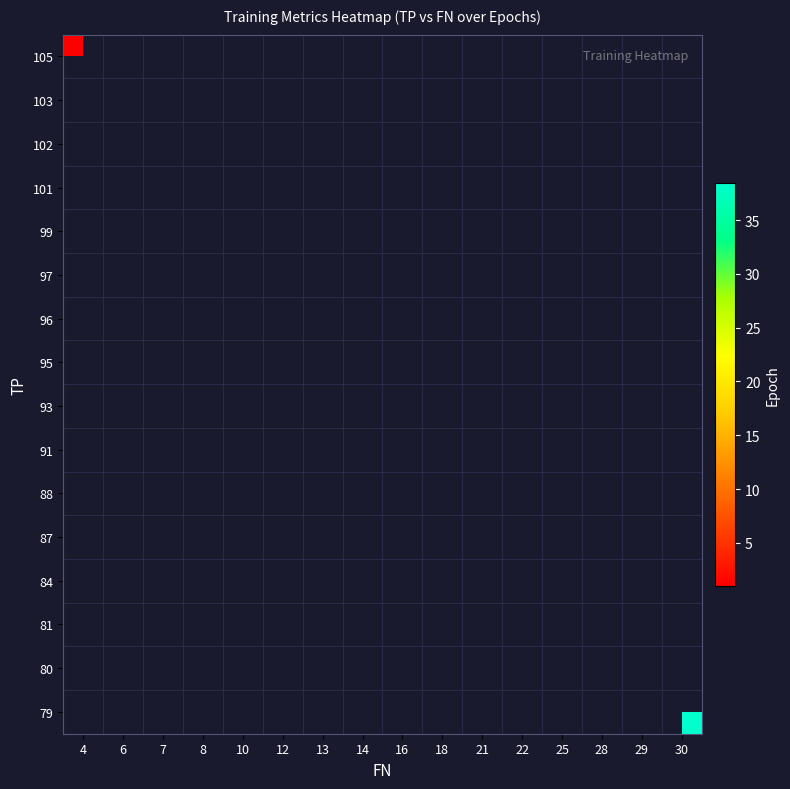

Which has a higher value, 18 or 30?

30